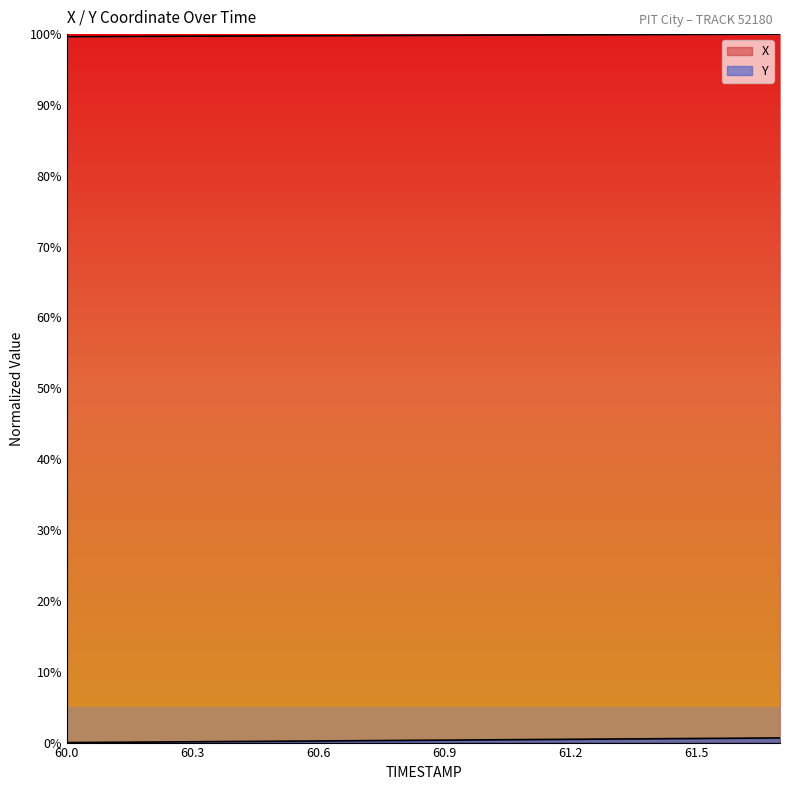

True or false: X and Y intersect in this chart.

False